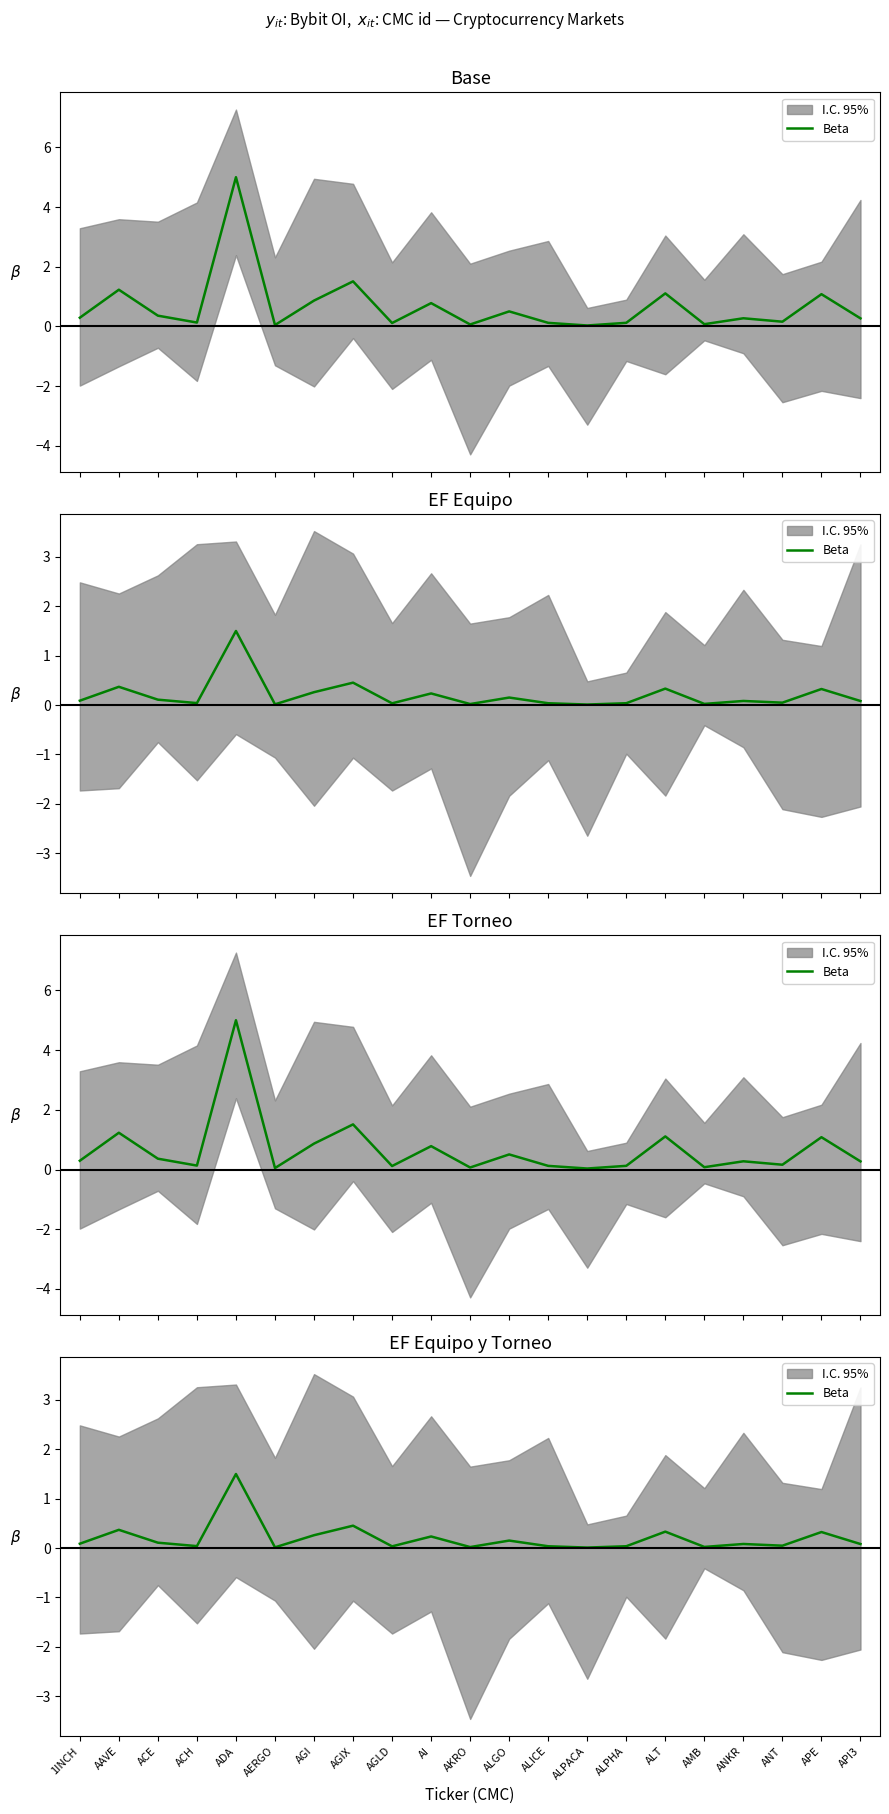

Reading right to left, what are all the values shown in this chart?

API3=0.1	APE=0.3	ANT=0.0	ANKR=0.1	AMB=0.0	ALT=0.3	ALPHA=0.0	ALPACA=0.0	ALICE=0.0	ALGO=0.2	AKRO=0.0	AI=0.2	AGLD=0.0	AGIX=0.5	AGI=0.3	AERGO=0.0	ADA=1.5	ACH=0.0	ACE=0.1	AAVE=0.4	1INCH=0.1